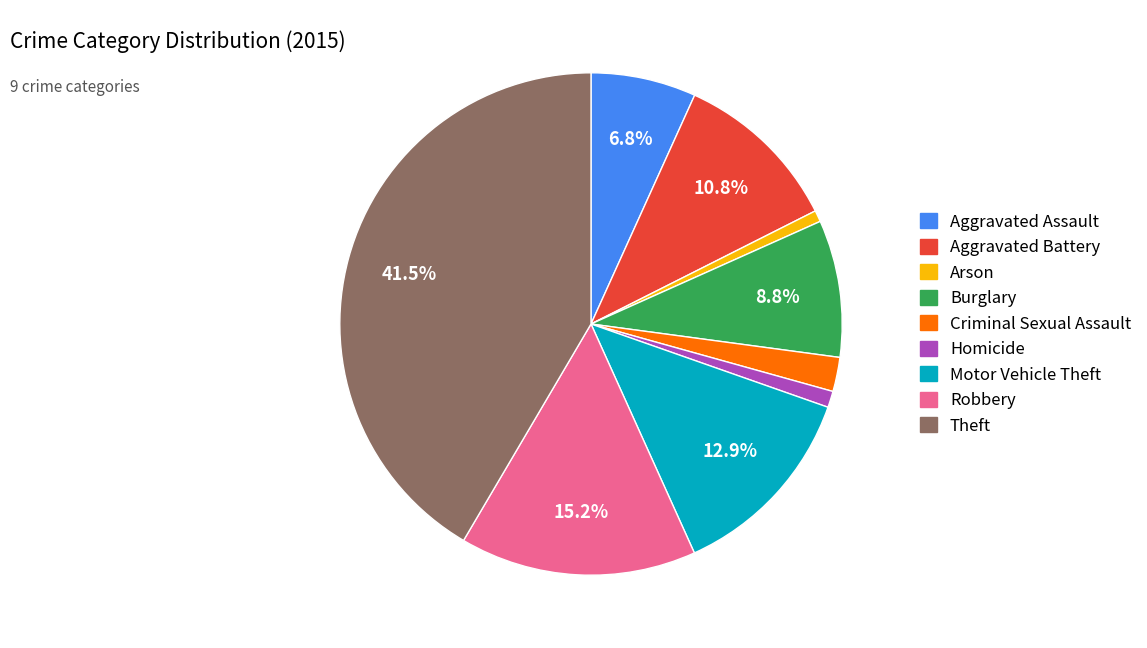

Which has a higher value, Theft or Criminal Sexual Assault?

Theft